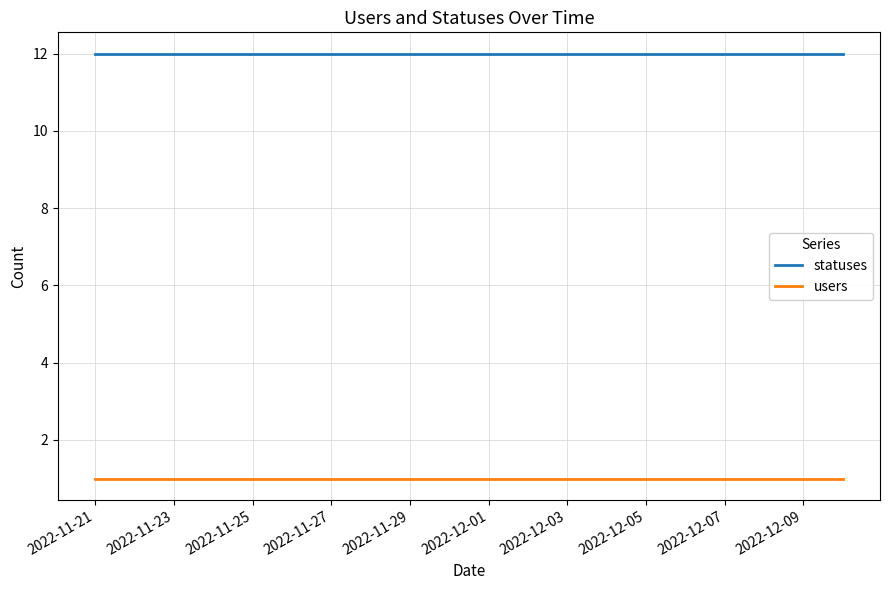

Which series has the largest total across all categories?

statuses